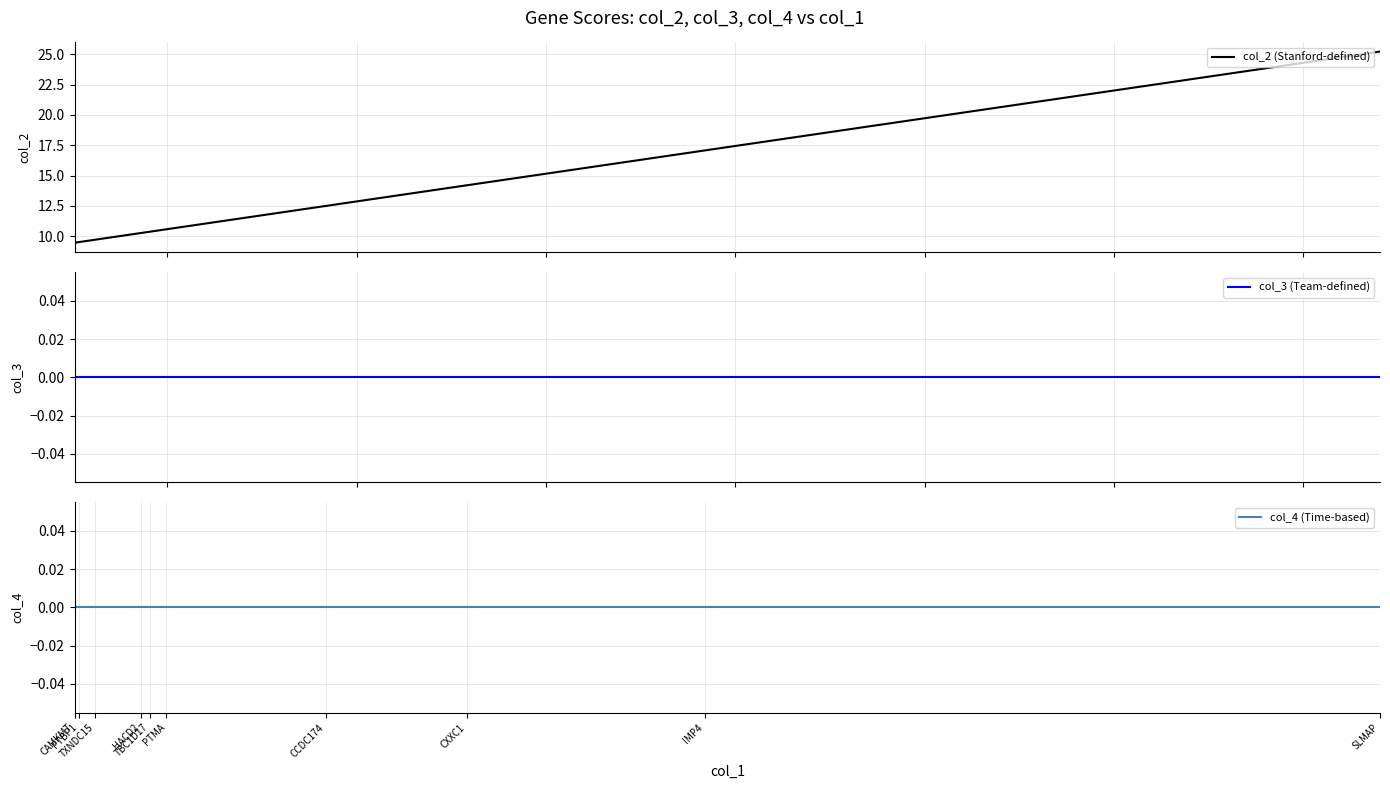

How many distinct data groups are displayed?

3